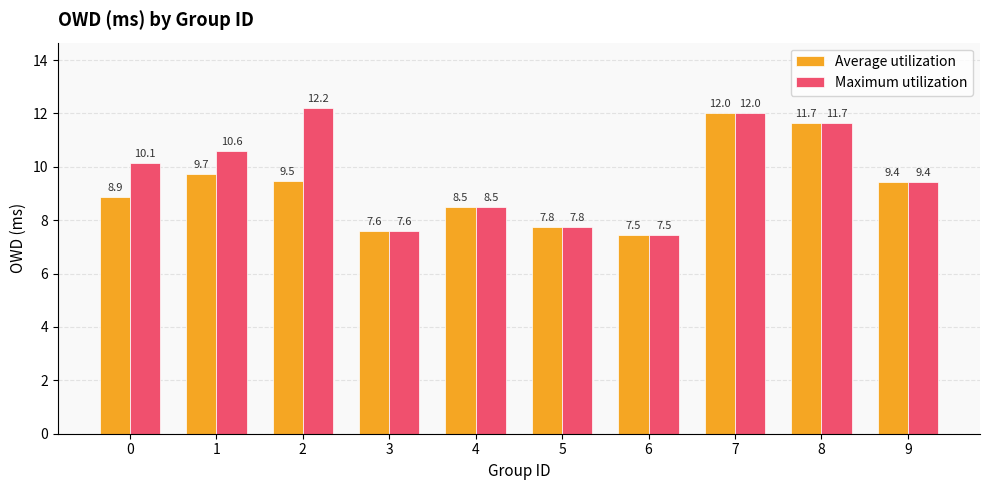

List the series in order of their overall mean, highest first.

Maximum utilization, Average utilization